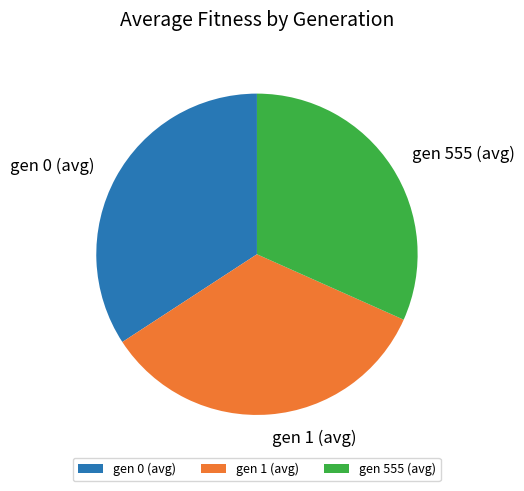

The gen 0 (avg) slice represents 34% of the pie. True or false?

True